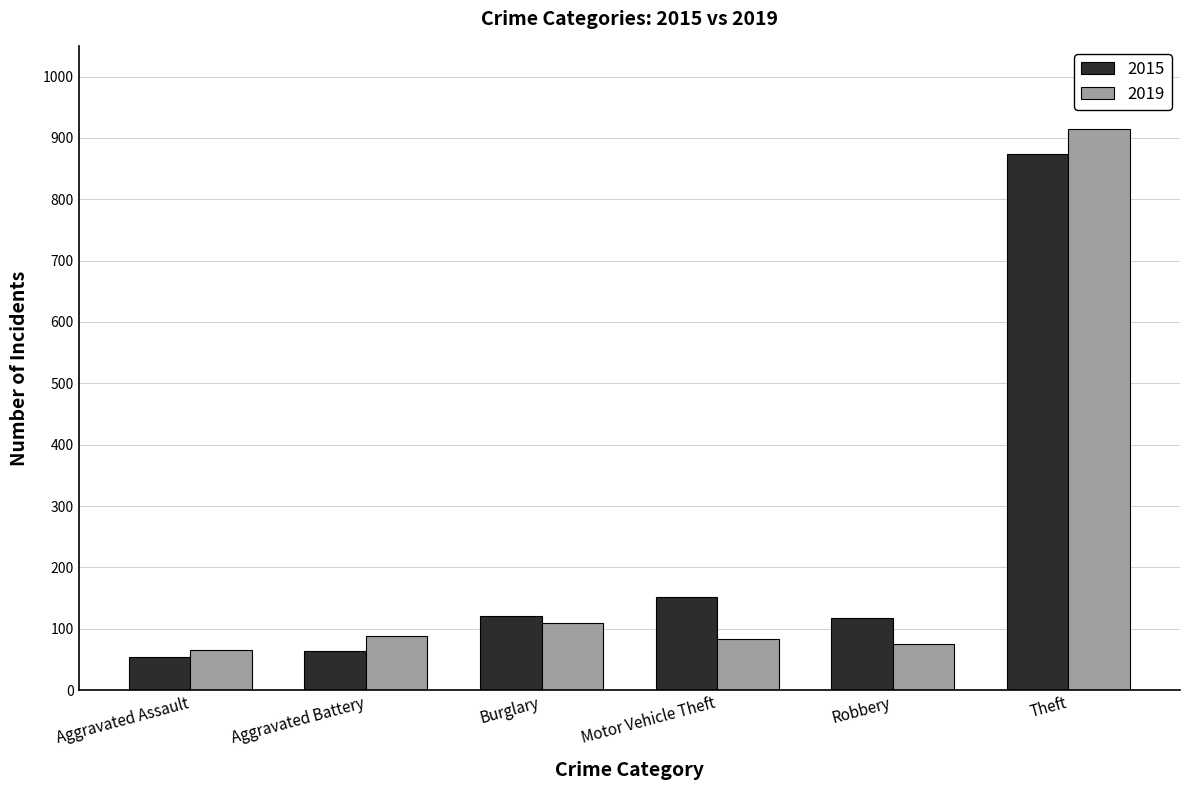

Which series changed the most between Motor Vehicle Theft and Robbery?

2015